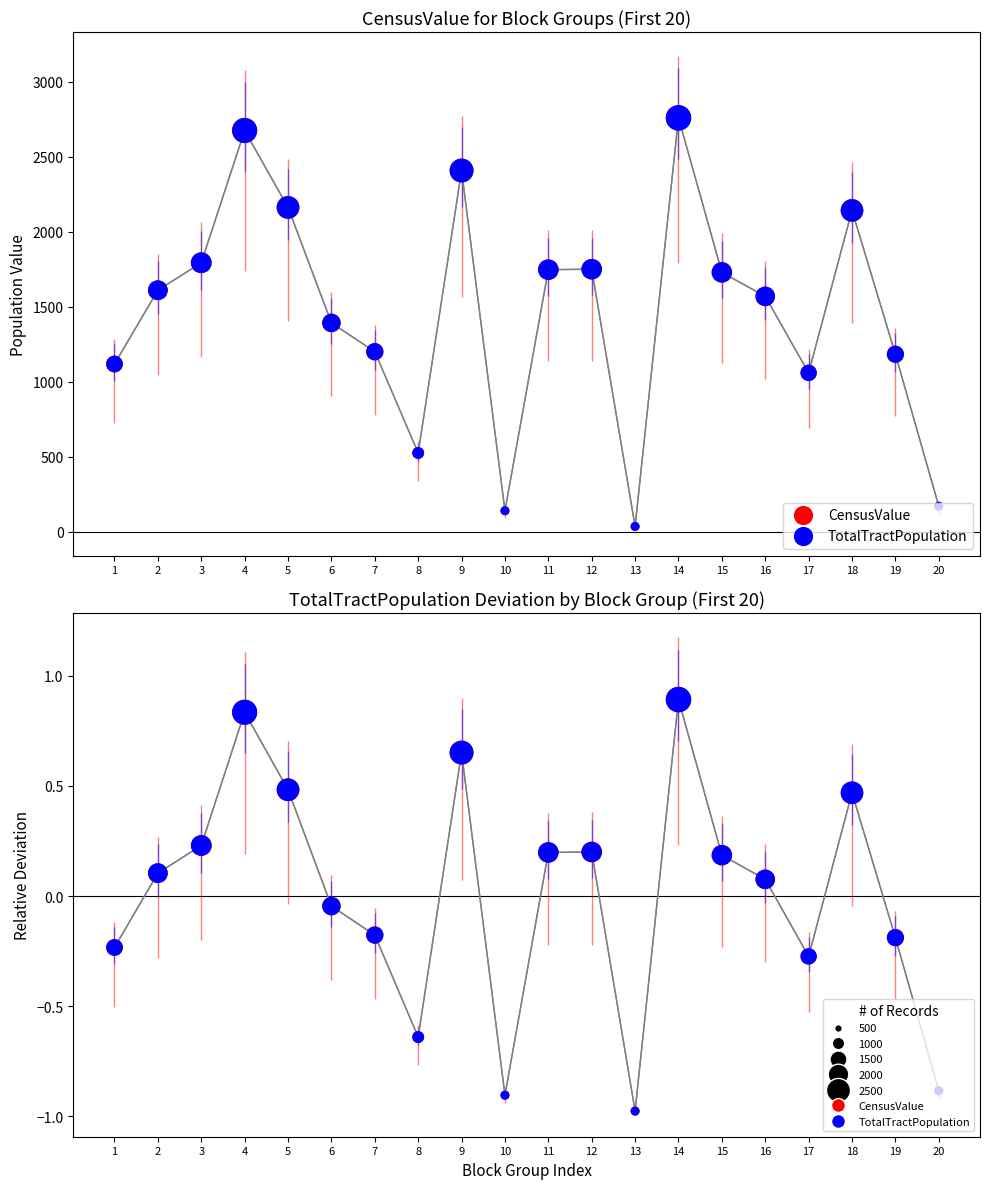

At how many categories does at least one series exceed 0?

11